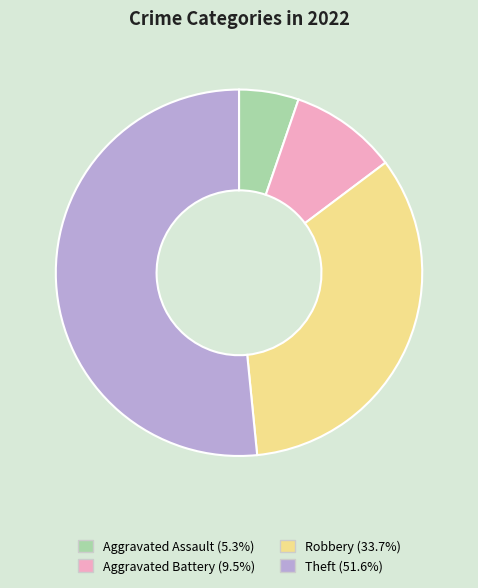

Is the sum of Aggravated Battery and Theft greater than half?

Yes